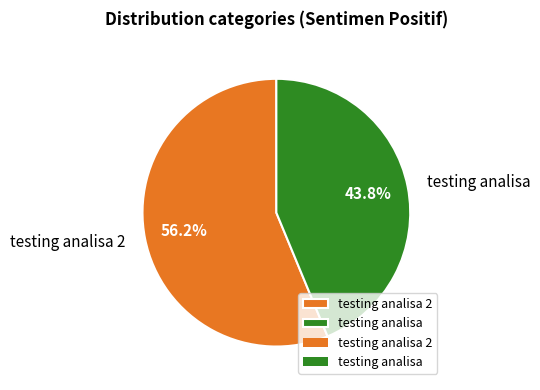

The testing analisa slice represents 57% of the pie. True or false?

False